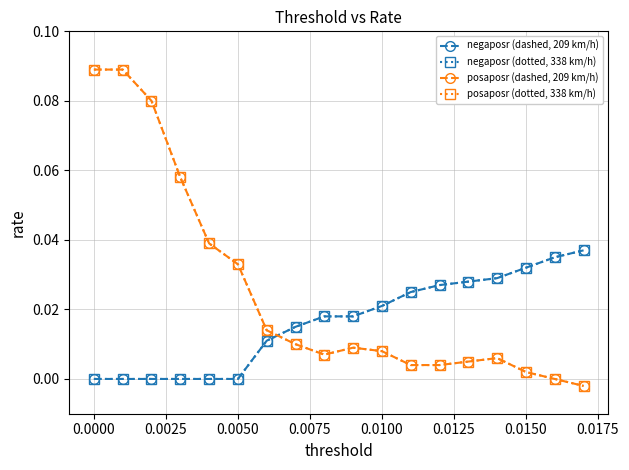

Which series ends up on top after the final intersection of negaposr (dashed, 209 km/h) and posaposr (dashed, 209 km/h)?

negaposr (dashed, 209 km/h)